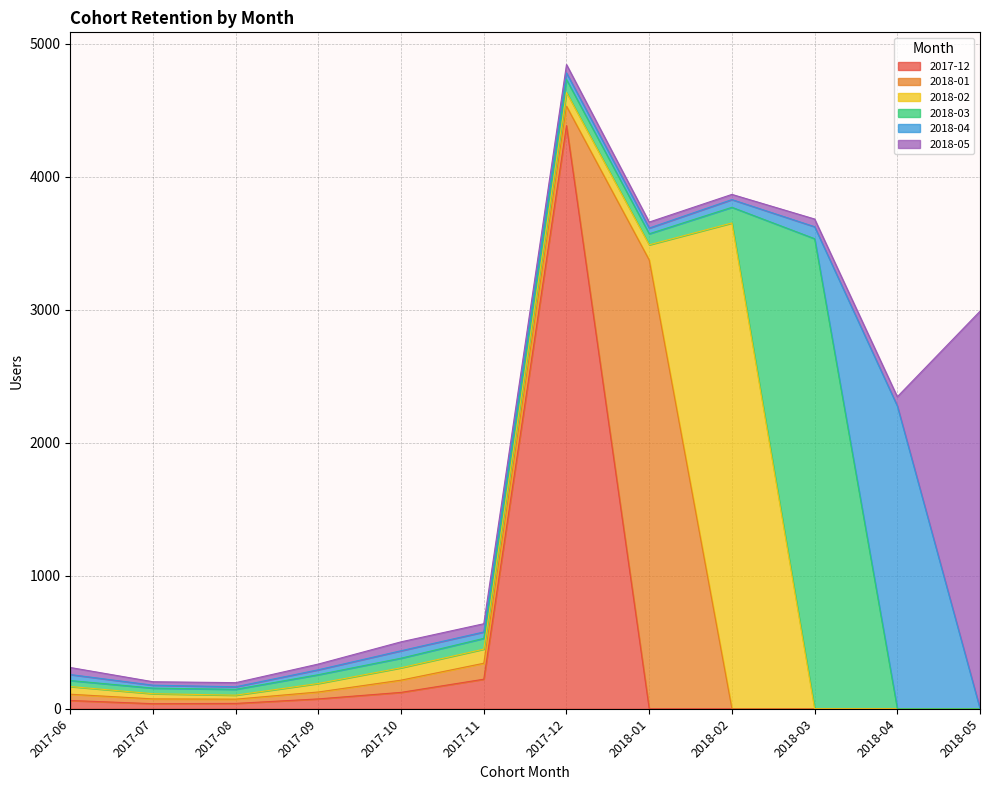

Is it true that 2018-02 equals 1586 at 2018-04?

False